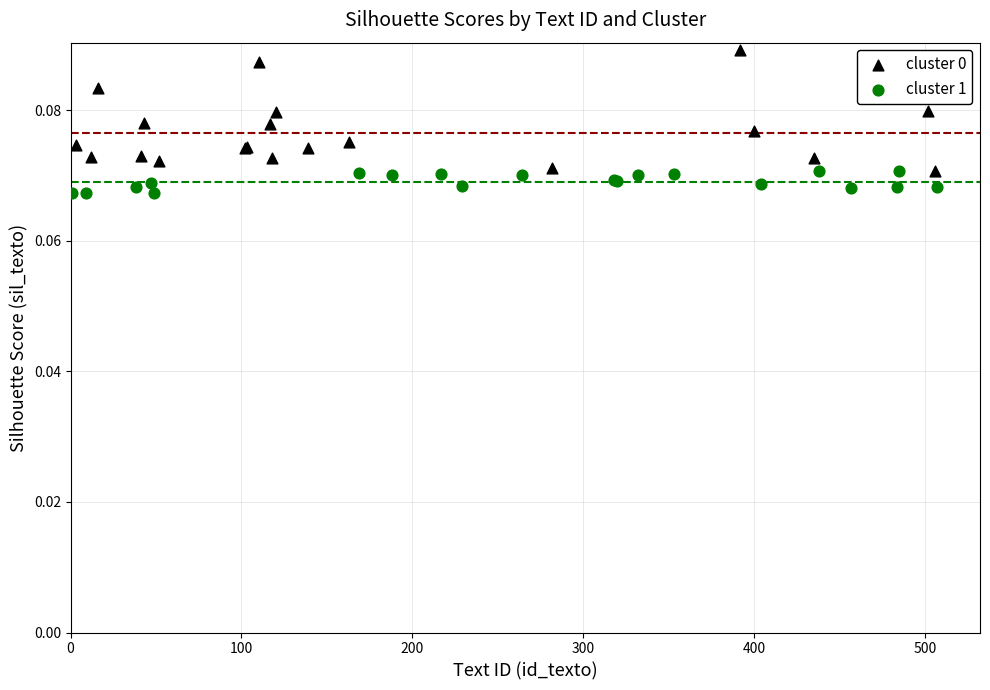

What are all the series names shown in the legend?

cluster 0, cluster 1